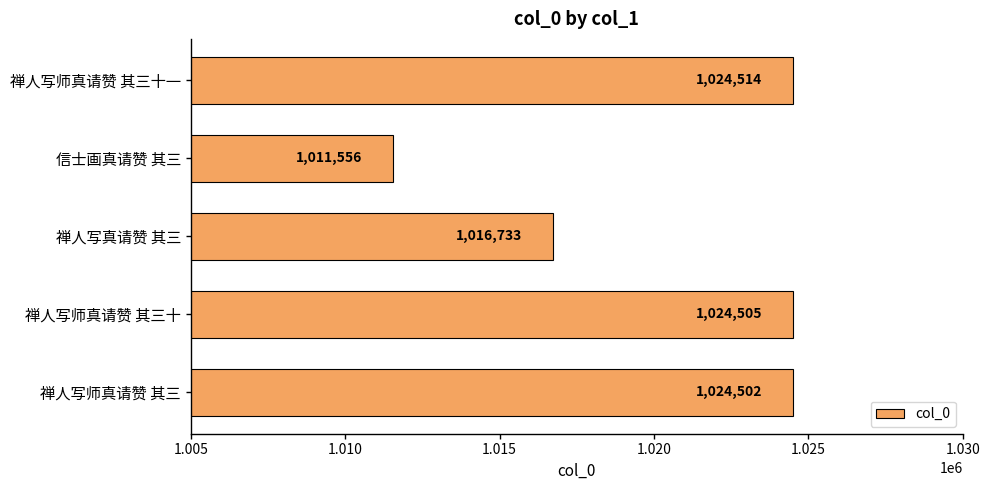

How many categories are shown in the chart?

5